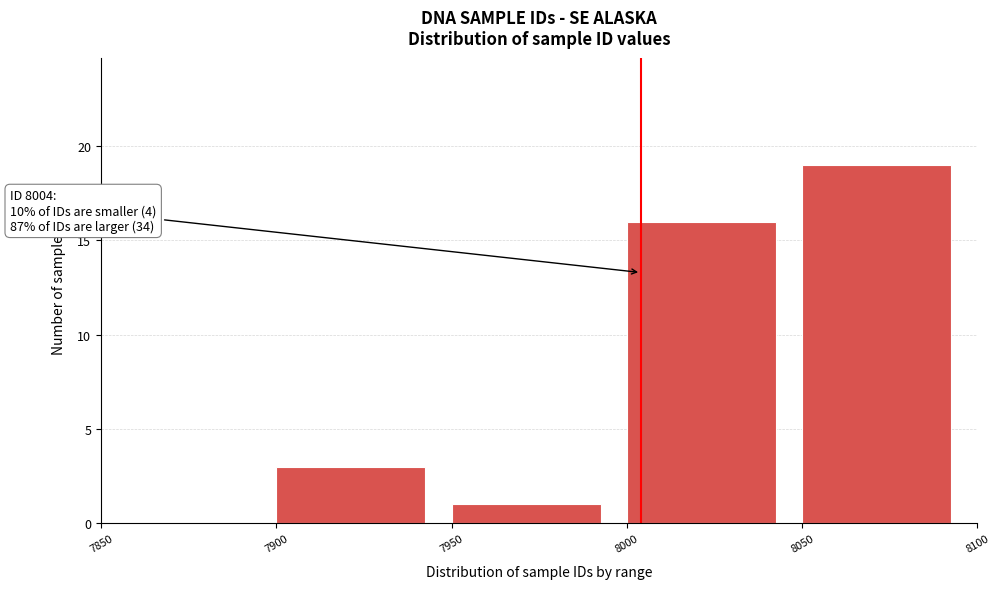

Which range on the x-axis has the tallest bar?

8050 to 8100